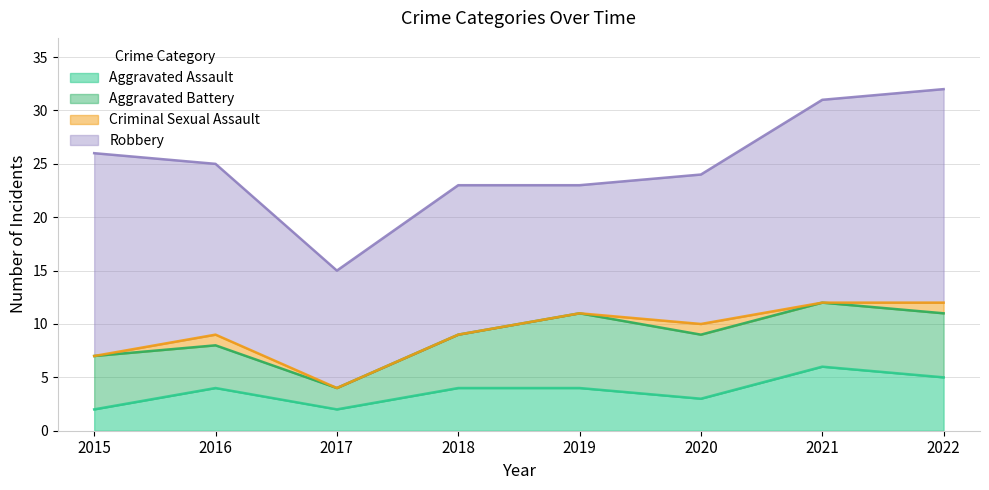

What is the average value of the Aggravated Assault series?

4